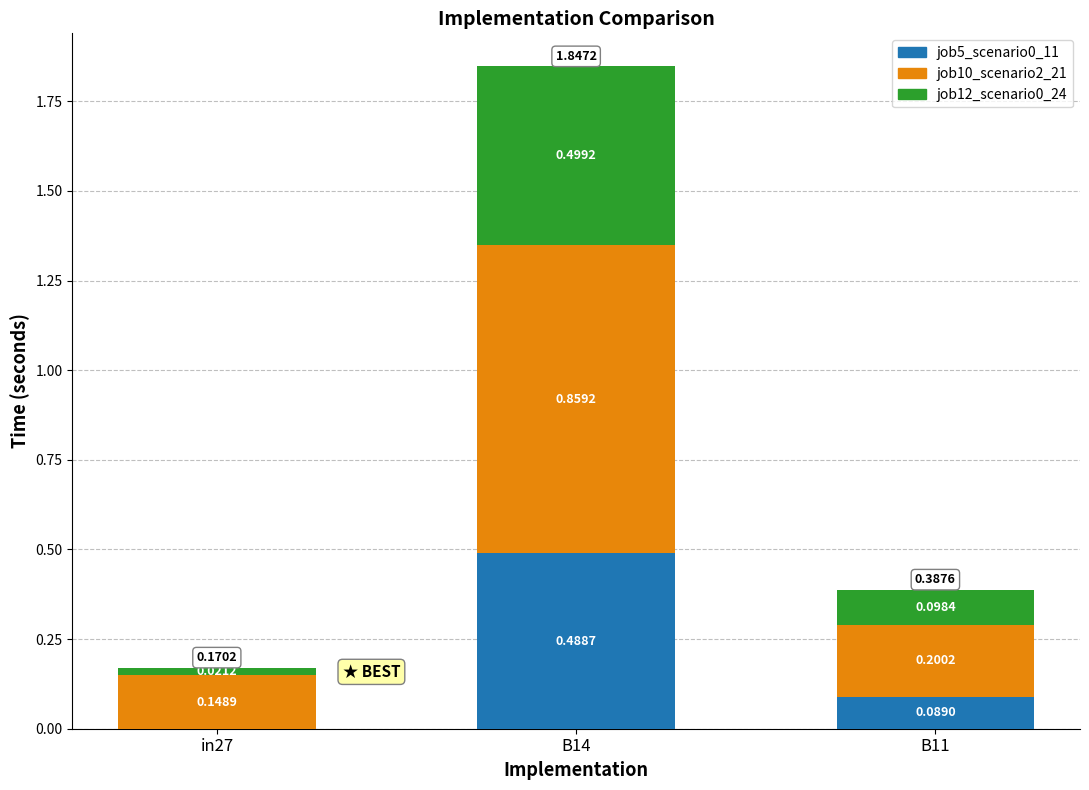

At which category is the sum across all series the highest?

B14